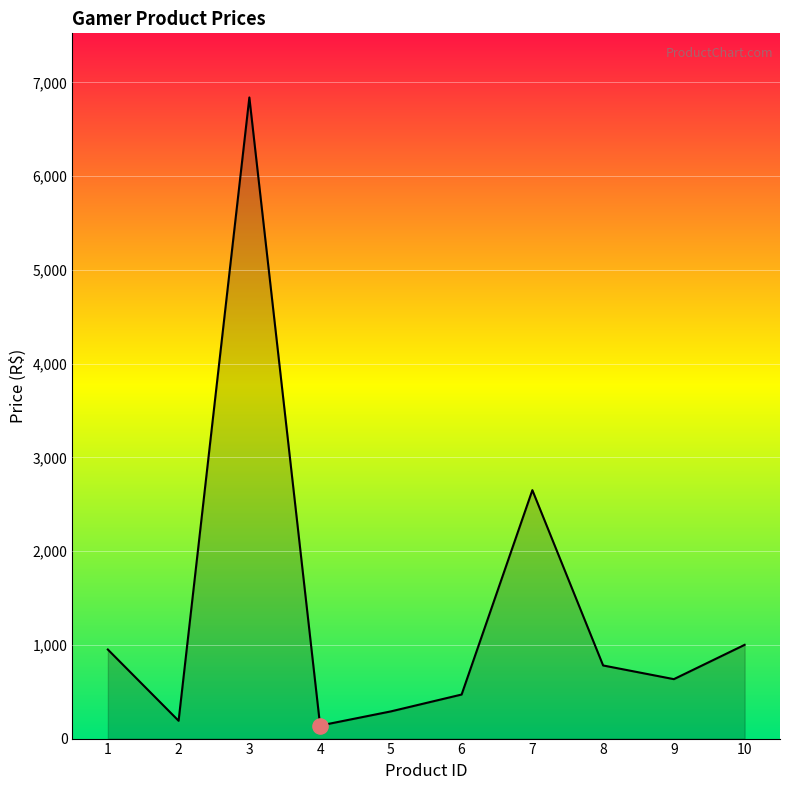

Approximately how many times larger is the value at 8 compared to 3?

0.1